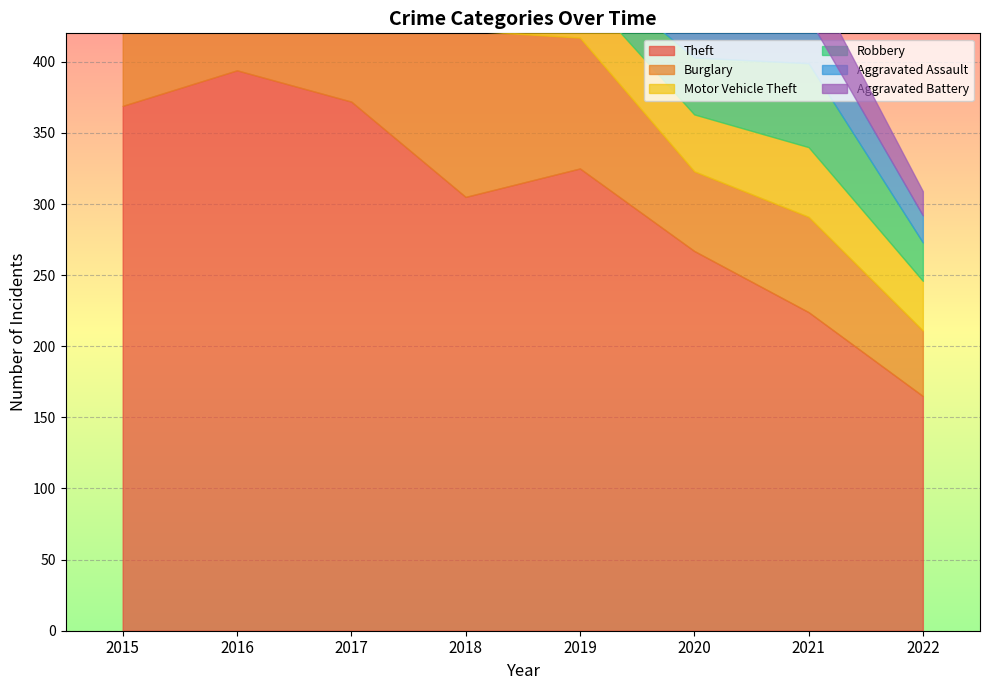

Between 2018 and 2019, which is larger?

2019